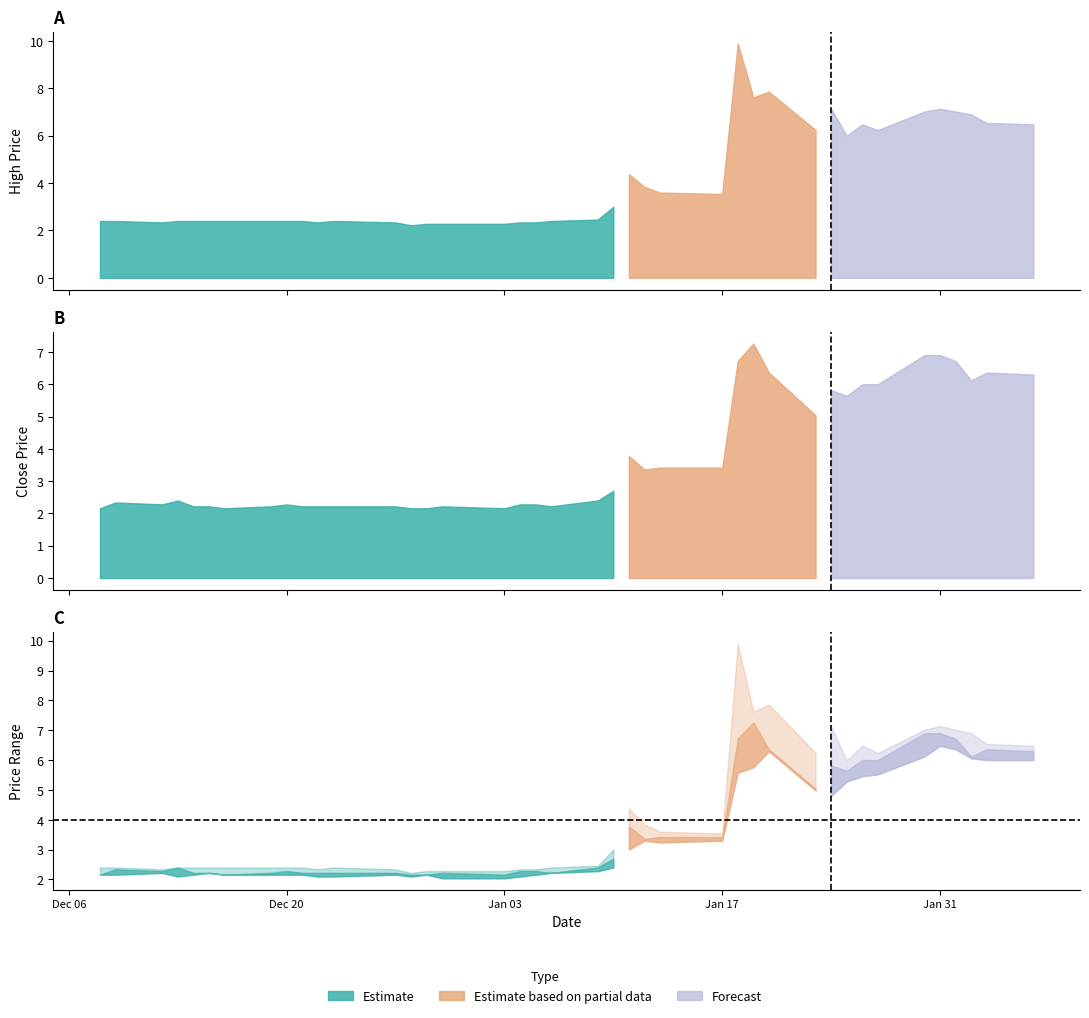

How many categories are shown in the chart?

40